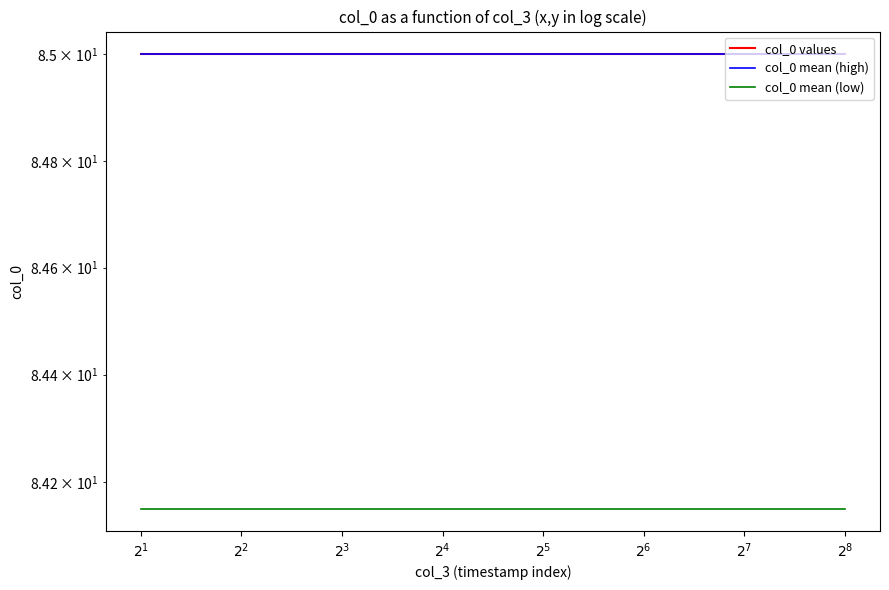

At which category is the sum across all series the highest?

$2^{1}$